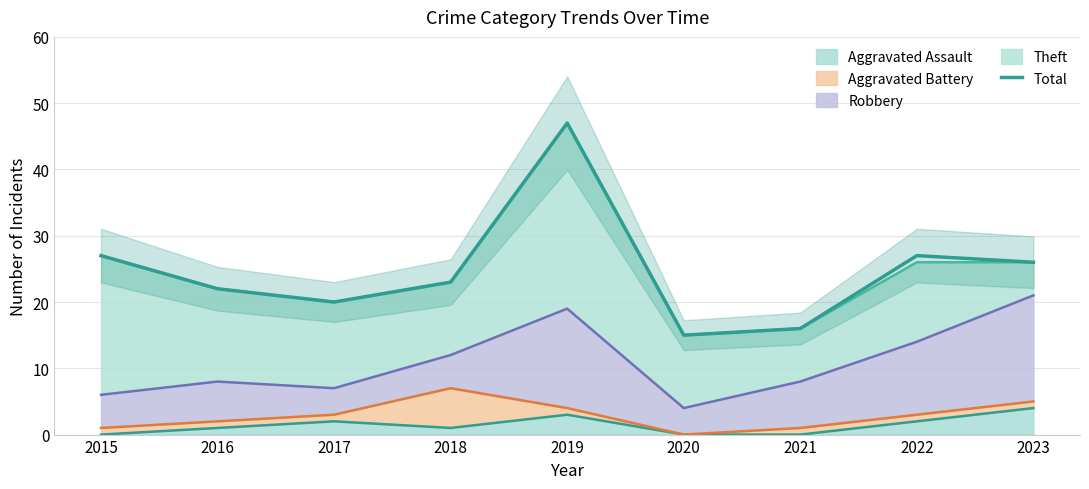

What is the sum of the values at 2018 and 2022?

50